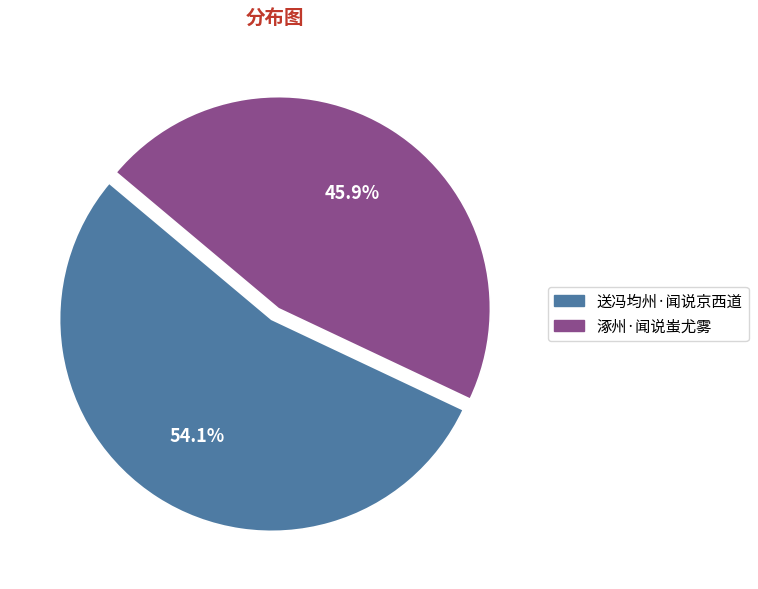

Count the number of slices in the pie.

2